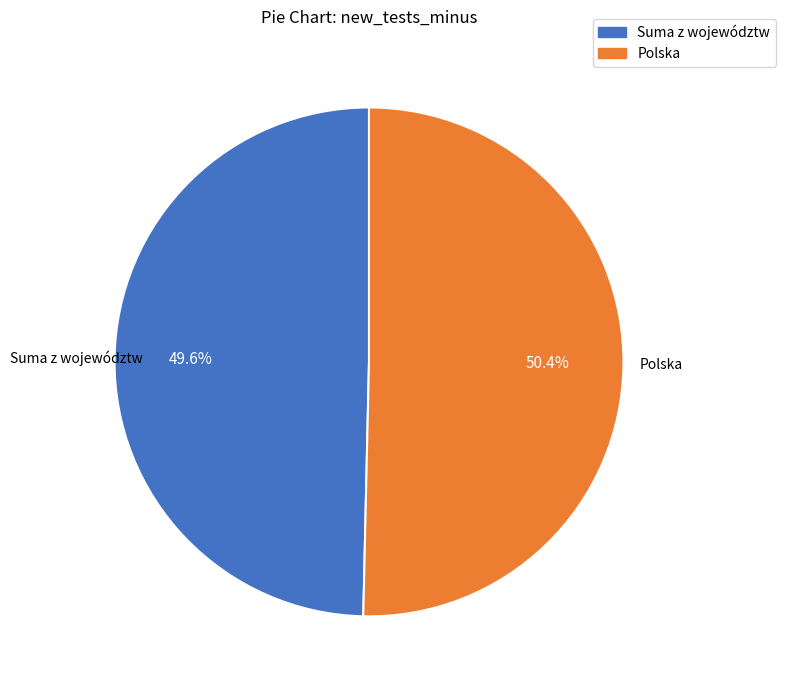

Is Polska the majority of the pie?

Yes